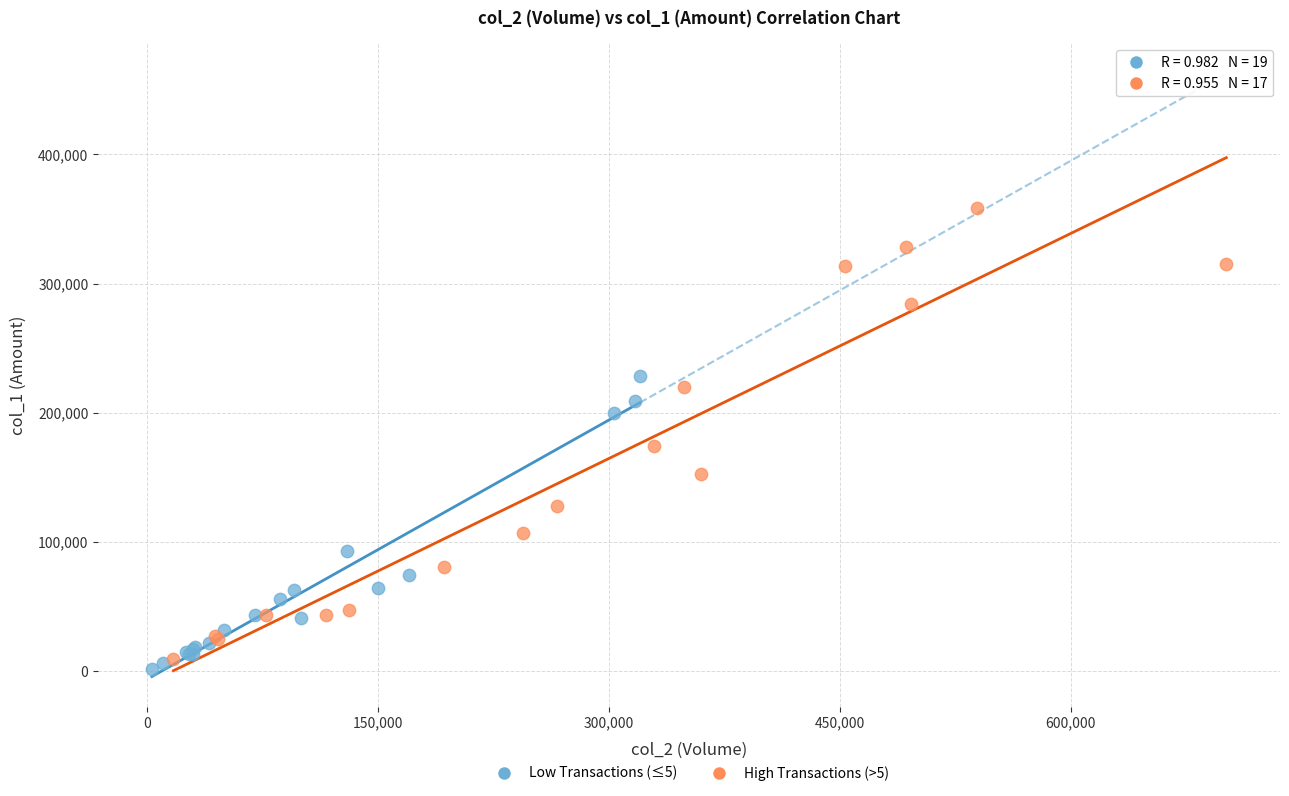

Which series reaches the maximum Y coordinate?

High Transactions (>5)